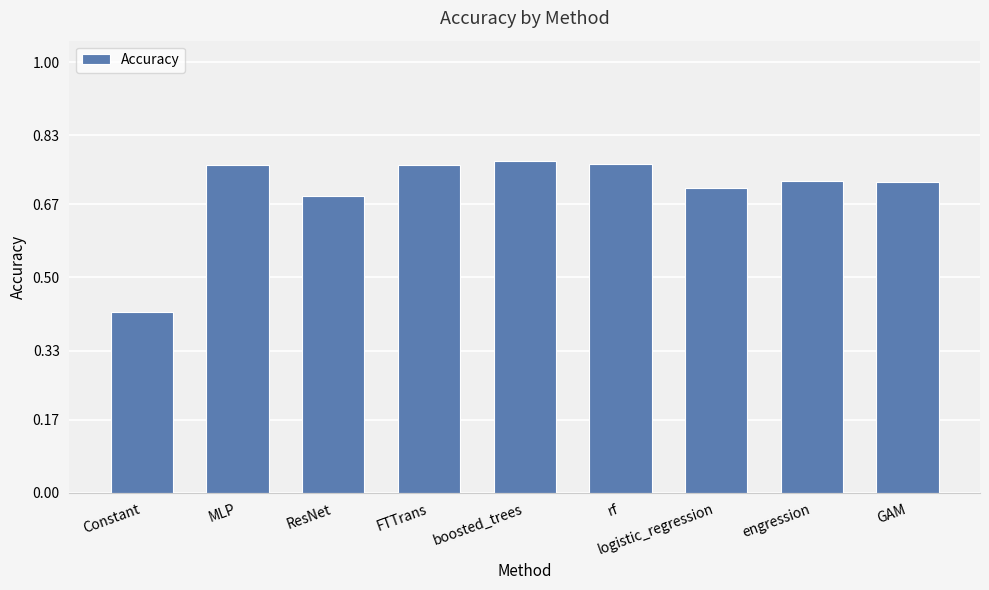

What is the sum of all values?

6.3